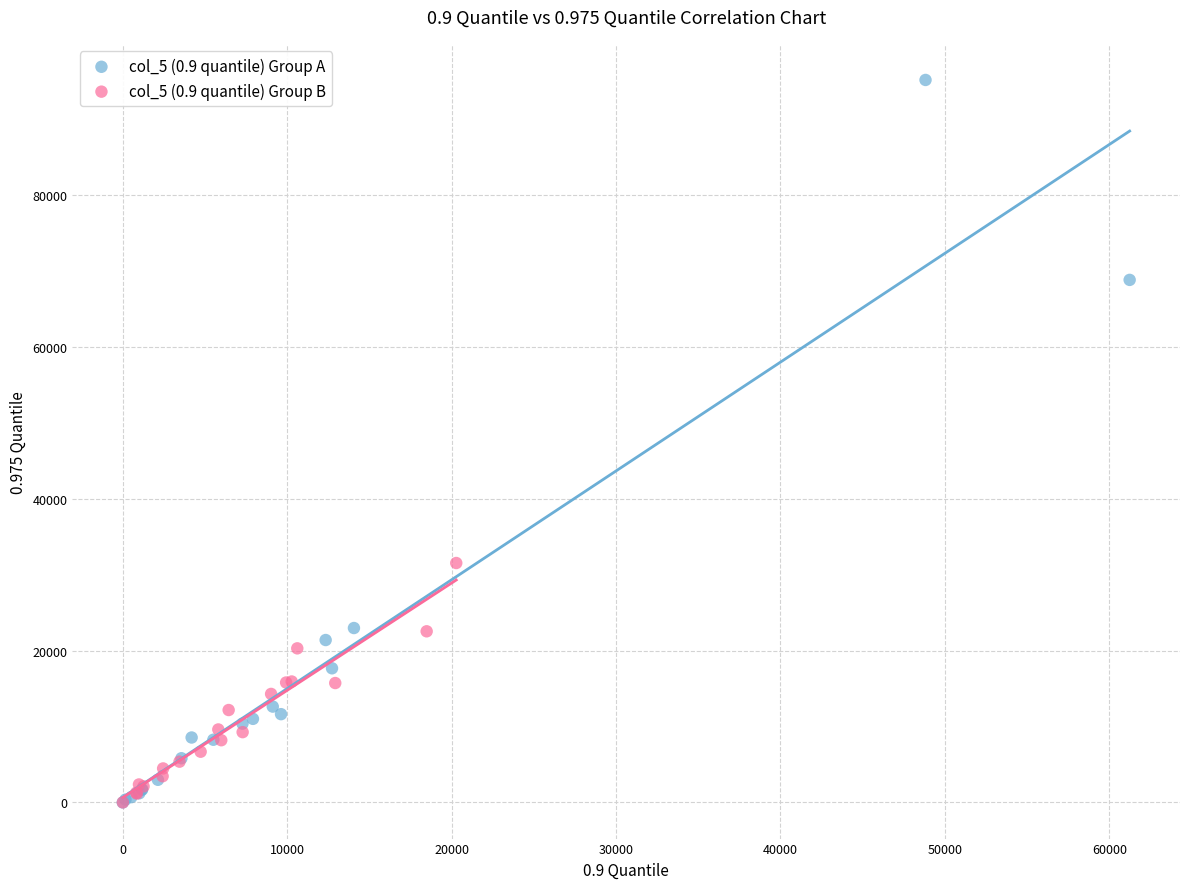

Which series contains the highest Y value?

col_5 (0.9 quantile) Group A